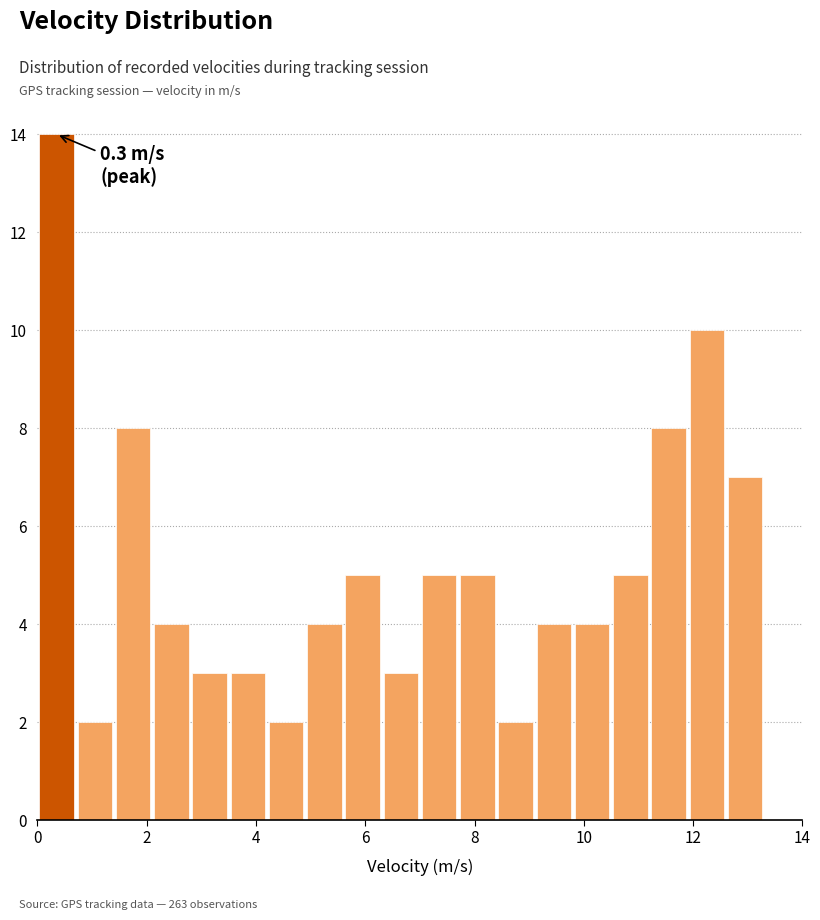

Around what value on the x-axis is the tallest bar? Give the approximate position of its centre, as read against the axis.

0.4